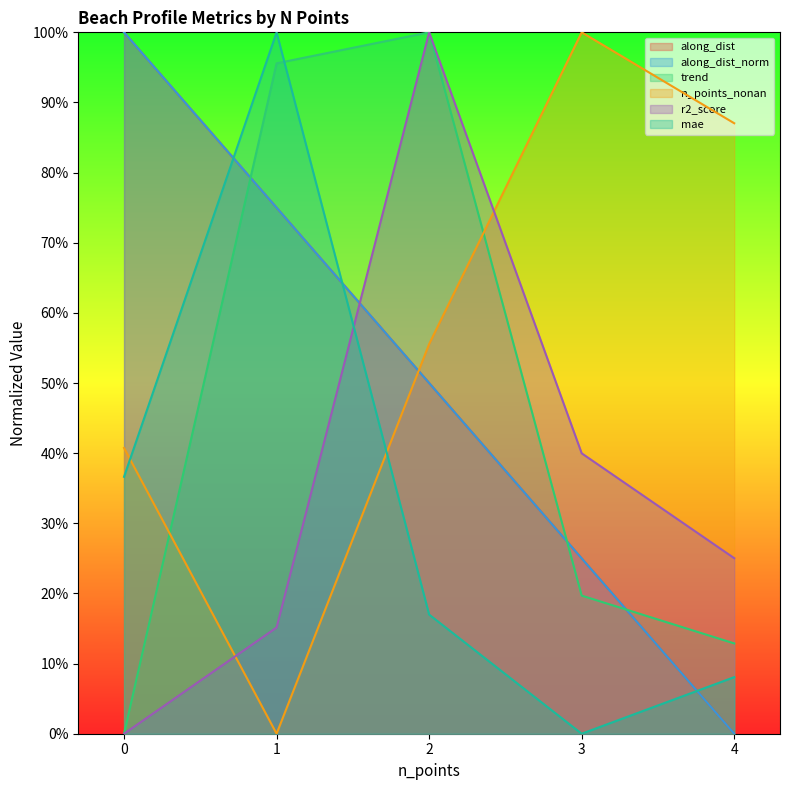

What is the difference between the second highest and second lowest values in the n_points_nonan series?

0.5